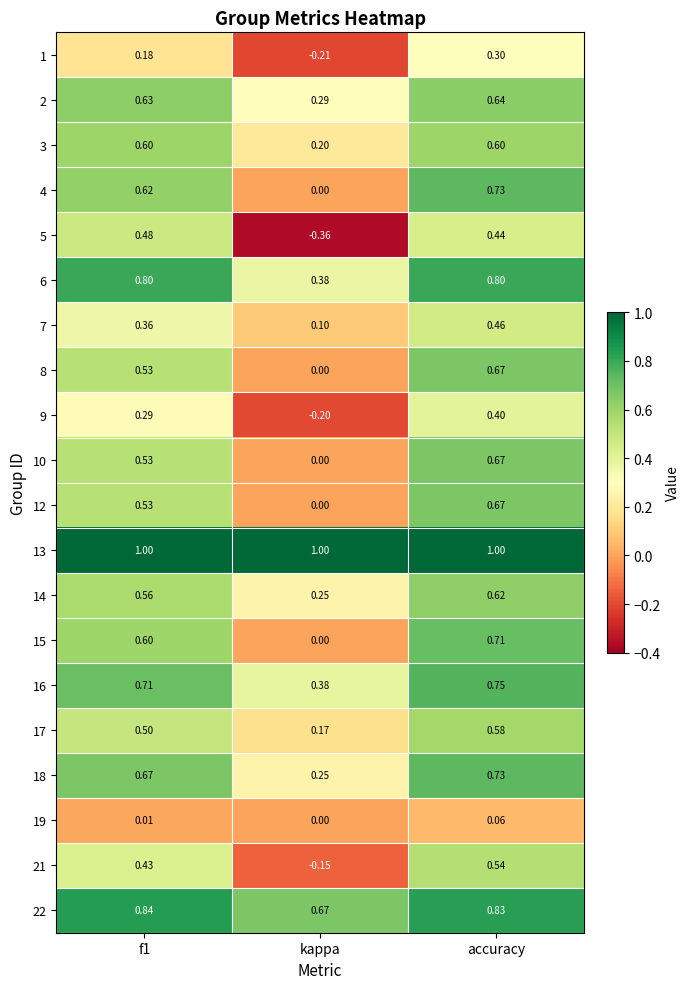

At which label is 2 closest to 0?

kappa